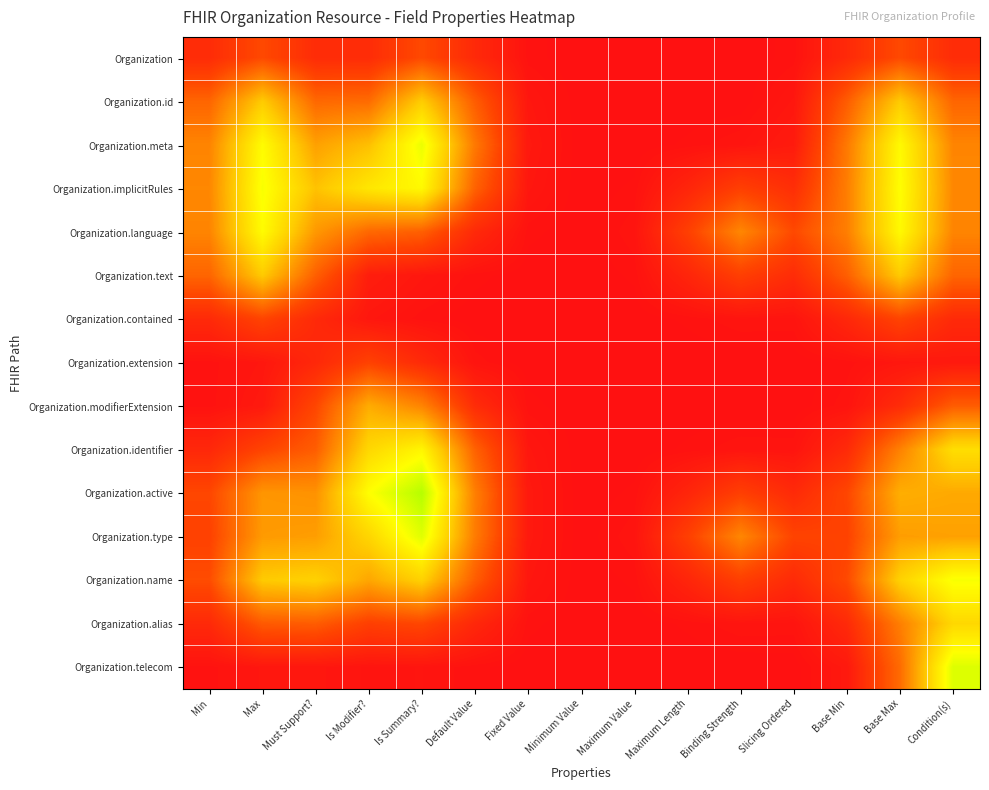

Reading right to left, transcribe all the data shown in this chart.

Organization: Condition(s)=0.1	Base Max=0.1	Base Min=0.1	Slicing Ordered=0.0	Binding Strength=0.0	Maximum Length=0.0	Maximum Value=0.0	Minimum Value=0.0	Fixed Value=0.0	Default Value=0.1	Is Summary?=0.1	Is Modifier?=0.1	Must Support?=0.1	Max=0.1	Min=0.1
Organization.id: Condition(s)=0.2	Base Max=0.4	Base Min=0.2	Slicing Ordered=0.0	Binding Strength=0.0	Maximum Length=0.0	Maximum Value=0.0	Minimum Value=0.0	Fixed Value=0.0	Default Value=0.2	Is Summary?=0.4	Is Modifier?=0.2	Must Support?=0.2	Max=0.4	Min=0.2
Organization.meta: Condition(s)=0.2	Base Max=0.5	Base Min=0.2	Slicing Ordered=0.0	Binding Strength=0.0	Maximum Length=0.0	Maximum Value=0.0	Minimum Value=0.0	Fixed Value=0.0	Default Value=0.2	Is Summary?=0.5	Is Modifier?=0.4	Must Support?=0.3	Max=0.5	Min=0.2
Organization.implicitRules: Condition(s)=0.3	Base Max=0.5	Base Min=0.2	Slicing Ordered=0.1	Binding Strength=0.1	Maximum Length=0.1	Maximum Value=0.0	Minimum Value=0.0	Fixed Value=0.0	Default Value=0.2	Is Summary?=0.5	Is Modifier?=0.4	Must Support?=0.4	Max=0.5	Min=0.3
Organization.language: Condition(s)=0.2	Base Max=0.5	Base Min=0.2	Slicing Ordered=0.1	Binding Strength=0.2	Maximum Length=0.1	Maximum Value=0.0	Minimum Value=0.0	Fixed Value=0.0	Default Value=0.1	Is Summary?=0.2	Is Modifier?=0.2	Must Support?=0.3	Max=0.5	Min=0.2
Organization.text: Condition(s)=0.2	Base Max=0.4	Base Min=0.2	Slicing Ordered=0.1	Binding Strength=0.1	Maximum Length=0.1	Maximum Value=0.0	Minimum Value=0.0	Fixed Value=0.0	Default Value=0.0	Is Summary?=0.0	Is Modifier?=0.0	Must Support?=0.2	Max=0.4	Min=0.2
Organization.contained: Condition(s)=0.1	Base Max=0.1	Base Min=0.1	Slicing Ordered=0.0	Binding Strength=0.0	Maximum Length=0.0	Maximum Value=0.0	Minimum Value=0.0	Fixed Value=0.0	Default Value=0.0	Is Summary?=0.0	Is Modifier?=0.0	Must Support?=0.1	Max=0.1	Min=0.1
Organization.extension: Condition(s)=0.0	Base Max=0.0	Base Min=0.0	Slicing Ordered=0.0	Binding Strength=0.0	Maximum Length=0.0	Maximum Value=0.0	Minimum Value=0.0	Fixed Value=0.0	Default Value=0.0	Is Summary?=0.1	Is Modifier?=0.1	Must Support?=0.1	Max=0.0	Min=0.0
Organization.modifierExtension: Condition(s)=0.2	Base Max=0.1	Base Min=0.0	Slicing Ordered=0.0	Binding Strength=0.0	Maximum Length=0.0	Maximum Value=0.0	Minimum Value=0.0	Fixed Value=0.0	Default Value=0.1	Is Summary?=0.2	Is Modifier?=0.3	Must Support?=0.1	Max=0.0	Min=0.0
Organization.identifier: Condition(s)=0.4	Base Max=0.2	Base Min=0.1	Slicing Ordered=0.0	Binding Strength=0.0	Maximum Length=0.0	Maximum Value=0.0	Minimum Value=0.0	Fixed Value=0.0	Default Value=0.2	Is Summary?=0.5	Is Modifier?=0.4	Must Support?=0.2	Max=0.1	Min=0.1
Organization.active: Condition(s)=0.3	Base Max=0.3	Base Min=0.1	Slicing Ordered=0.1	Binding Strength=0.1	Maximum Length=0.1	Maximum Value=0.0	Minimum Value=0.0	Fixed Value=0.0	Default Value=0.2	Is Summary?=0.6	Is Modifier?=0.5	Must Support?=0.3	Max=0.3	Min=0.1
Organization.type: Condition(s)=0.3	Base Max=0.3	Base Min=0.1	Slicing Ordered=0.1	Binding Strength=0.2	Maximum Length=0.1	Maximum Value=0.0	Minimum Value=0.0	Fixed Value=0.0	Default Value=0.2	Is Summary?=0.5	Is Modifier?=0.4	Must Support?=0.3	Max=0.3	Min=0.1
Organization.name: Condition(s)=0.5	Base Max=0.4	Base Min=0.1	Slicing Ordered=0.1	Binding Strength=0.1	Maximum Length=0.1	Maximum Value=0.0	Minimum Value=0.0	Fixed Value=0.0	Default Value=0.2	Is Summary?=0.4	Is Modifier?=0.3	Must Support?=0.4	Max=0.4	Min=0.1
Organization.alias: Condition(s)=0.4	Base Max=0.2	Base Min=0.1	Slicing Ordered=0.0	Binding Strength=0.0	Maximum Length=0.0	Maximum Value=0.0	Minimum Value=0.0	Fixed Value=0.0	Default Value=0.1	Is Summary?=0.1	Is Modifier?=0.1	Must Support?=0.2	Max=0.2	Min=0.1
Organization.telecom: Condition(s)=0.6	Base Max=0.2	Base Min=0.0	Slicing Ordered=0.0	Binding Strength=0.0	Maximum Length=0.0	Maximum Value=0.0	Minimum Value=0.0	Fixed Value=0.0	Default Value=0.0	Is Summary?=0.0	Is Modifier?=0.0	Must Support?=0.0	Max=0.0	Min=0.0